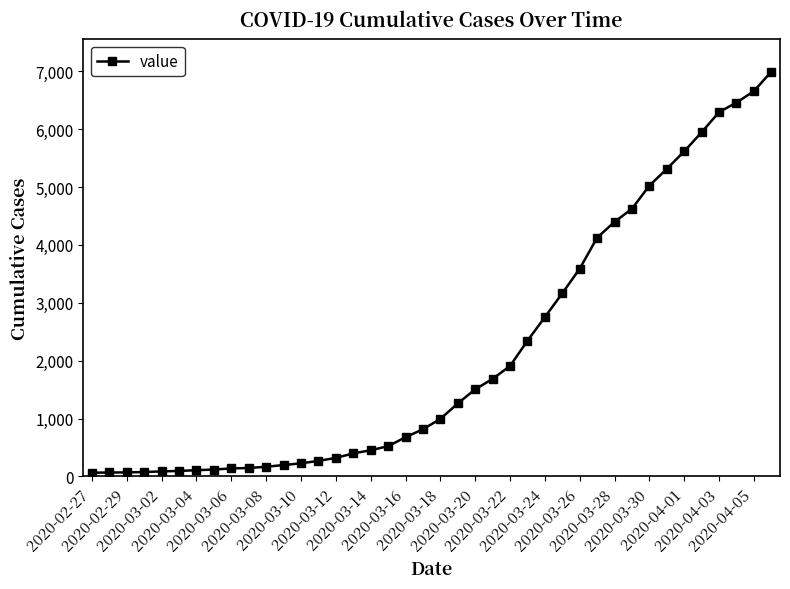

What is the sum of all values?

85677